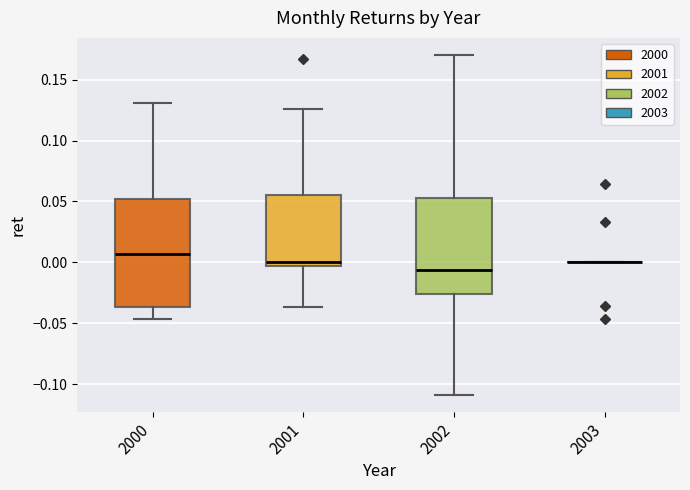

Reading left to right, transcribe this box plot: for each box, give where its median line is, the range the box spans, and where its two whiskers end, as read against the y-axis. The values are not printed on the chart, so give them approximately, as read against the axis.

2000: median 0.005, box -0.035 to 0.050, whiskers -0.045 to 0.130
2001: median 0.000, box -0.005 to 0.055, whiskers -0.035 to 0.125
2002: median -0.005, box -0.025 to 0.055, whiskers -0.110 to 0.170
2003: box collapsed to a line at 0.000, whiskers 0.000 to 0.000